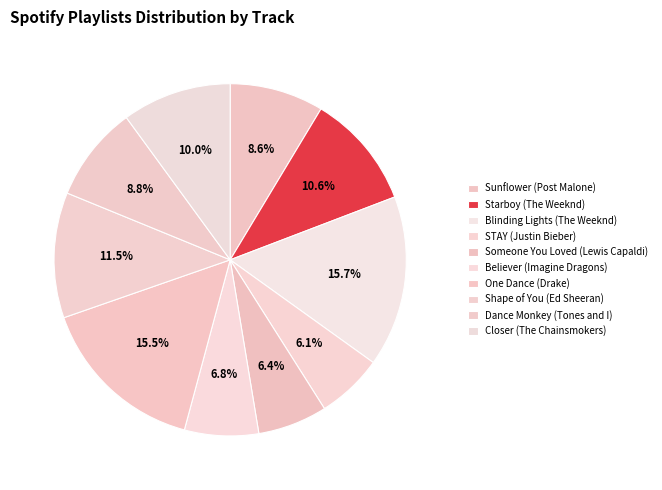

The Dance Monkey (Tones and I) slice represents 9% of the pie. True or false?

True